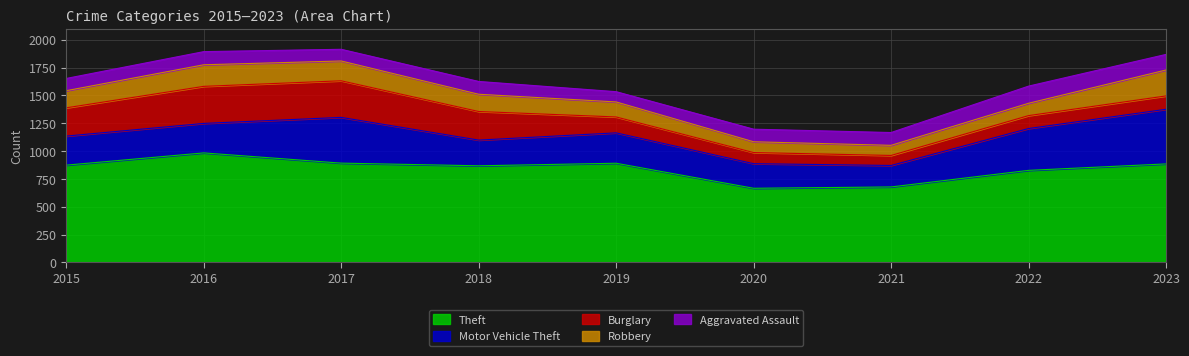

What is the difference between the highest and lowest values at 2018?

753